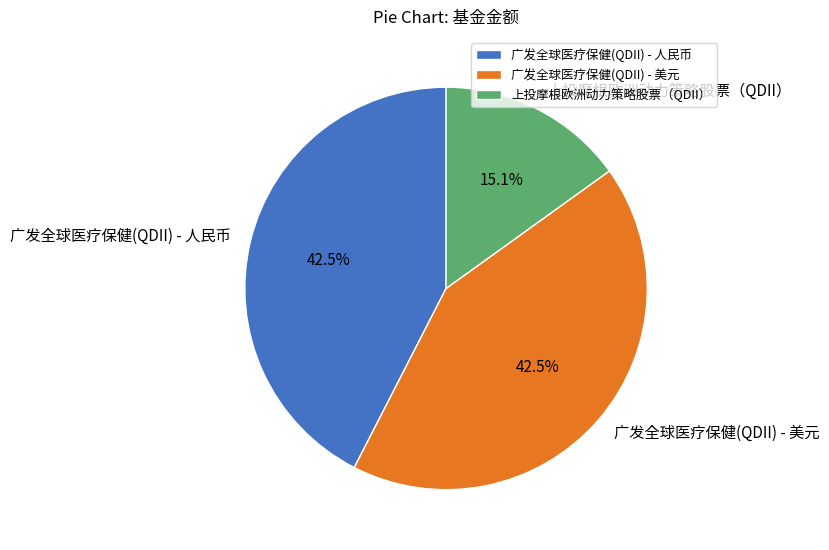

True or false: 上投摩根欧洲动力策略股票（QDII） accounts for 15% of the total.

True